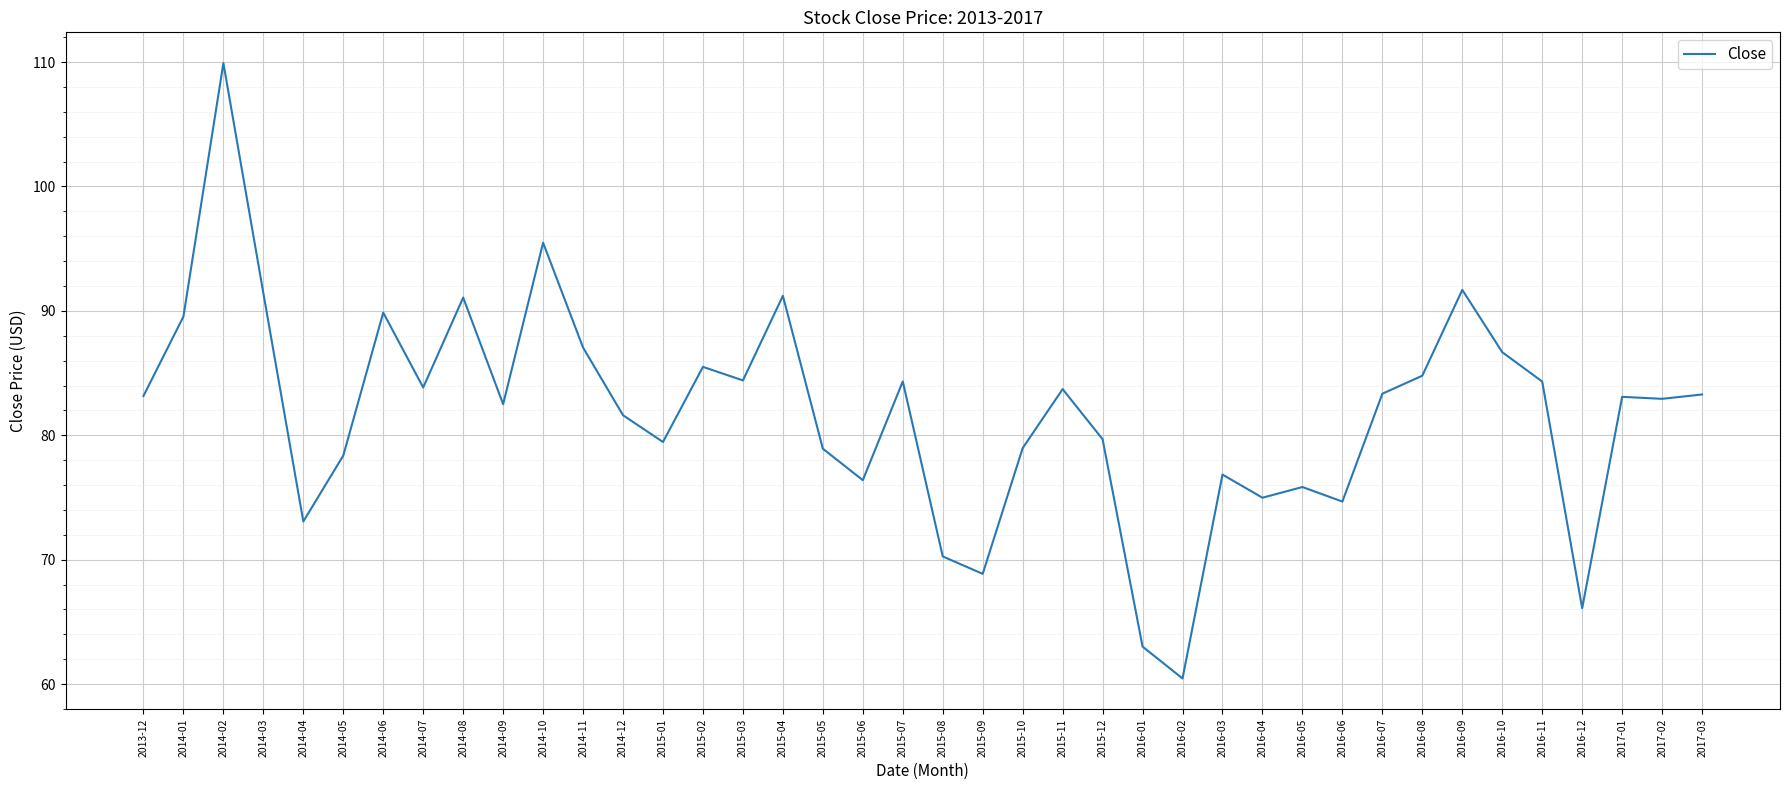

Read the value at 2017-03.

83.3